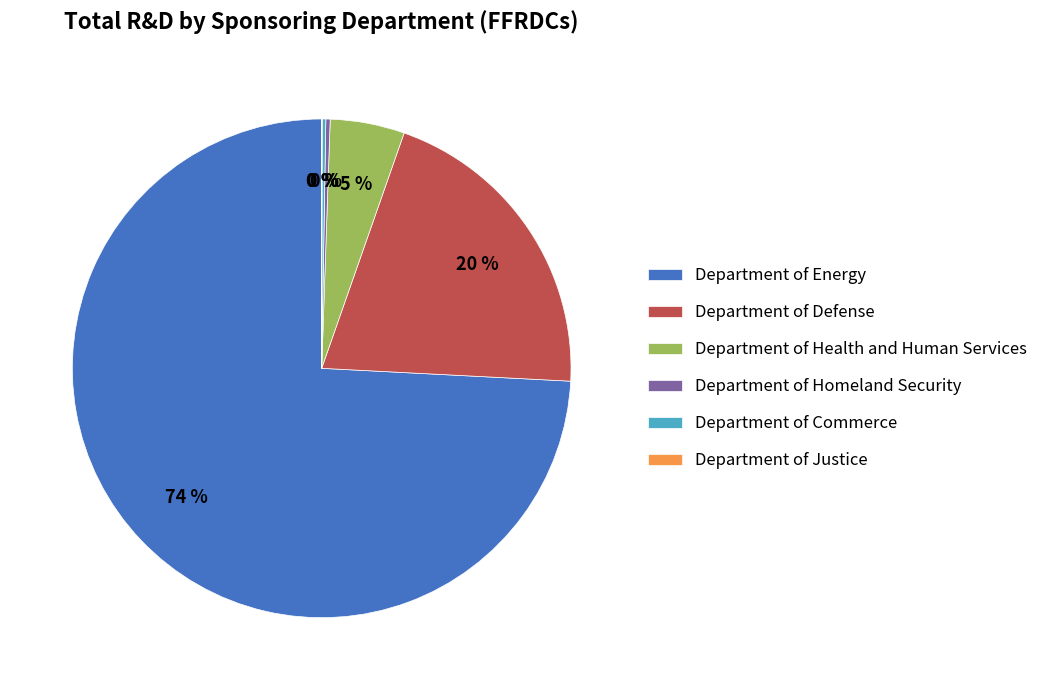

Between Department of Energy and Department of Defense, which is larger?

Department of Energy